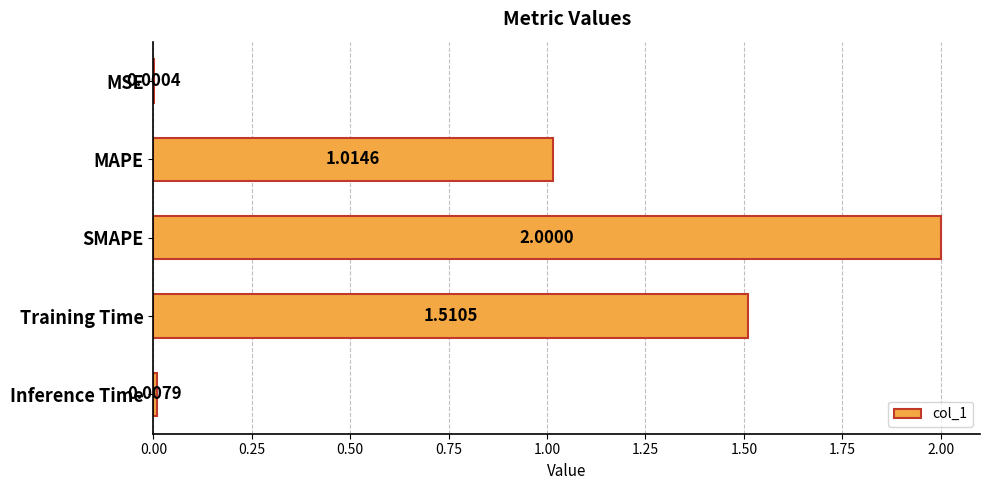

Which label corresponds to the largest value in the chart?

SMAPE